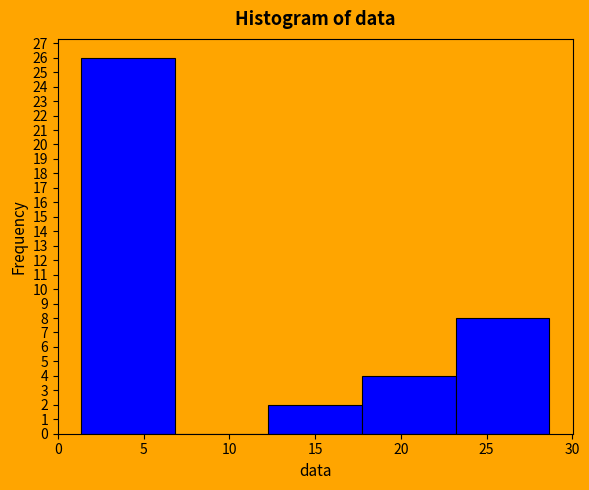

Over which range of the x-axis is the bar tallest?

1.5 to 7.0